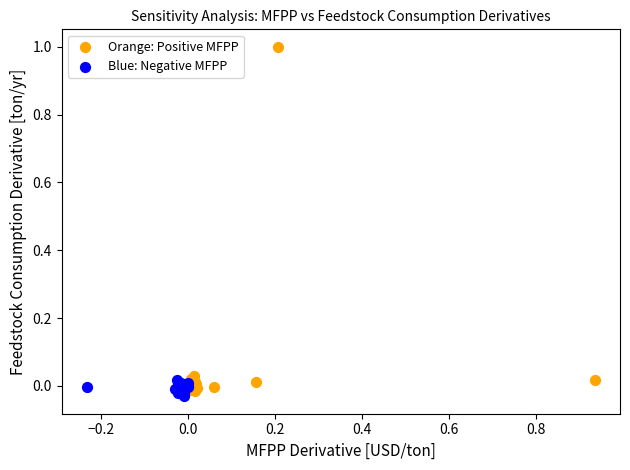

Which series has the largest Y range (max minus min)?

Orange: Positive MFPP